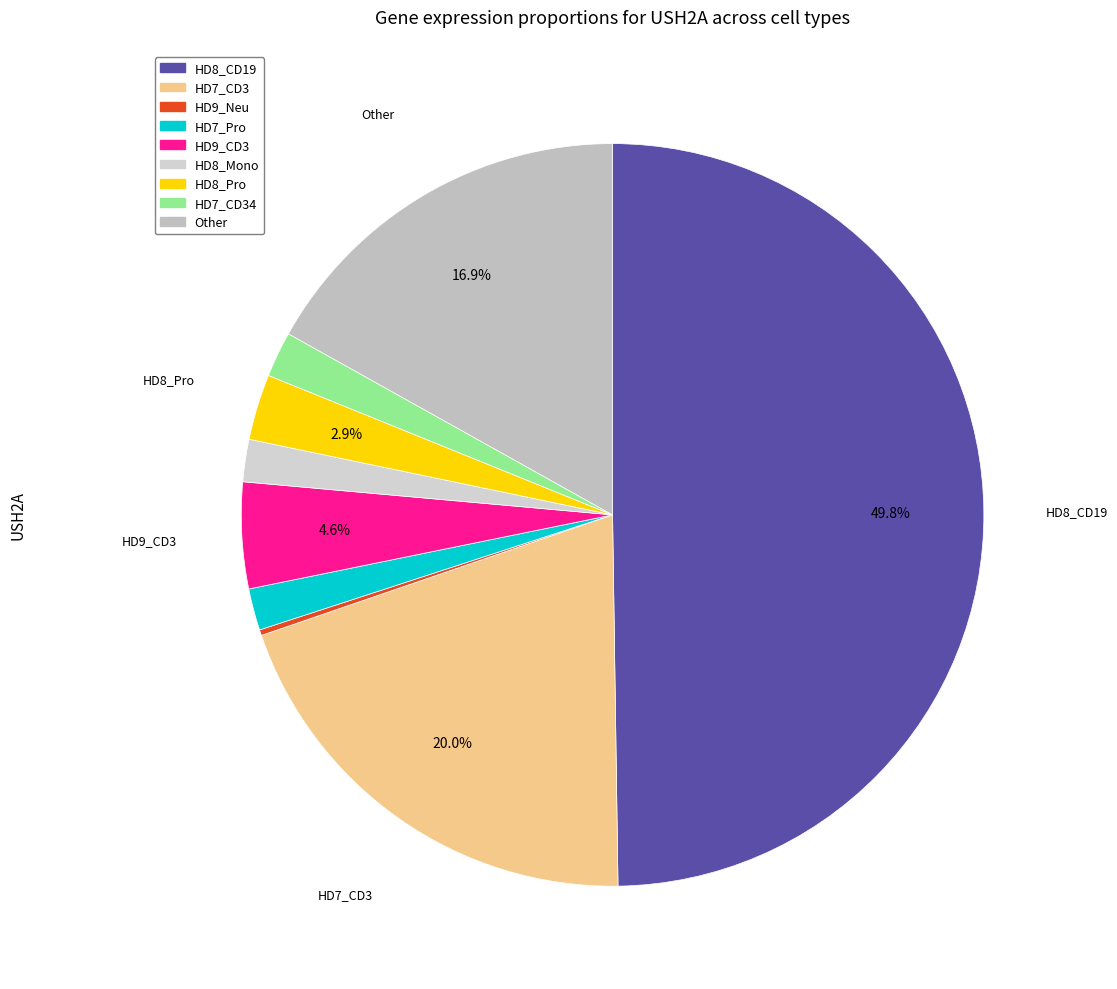

How many segments does this pie chart have?

9